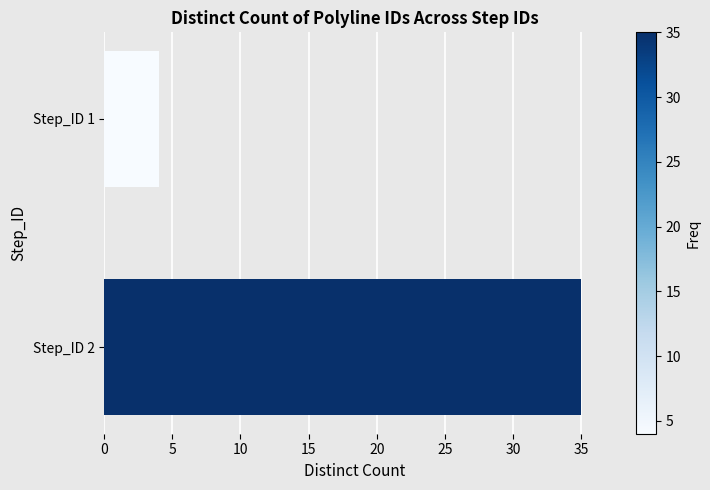

At which label is the value closest to 19?

Step_ID 1